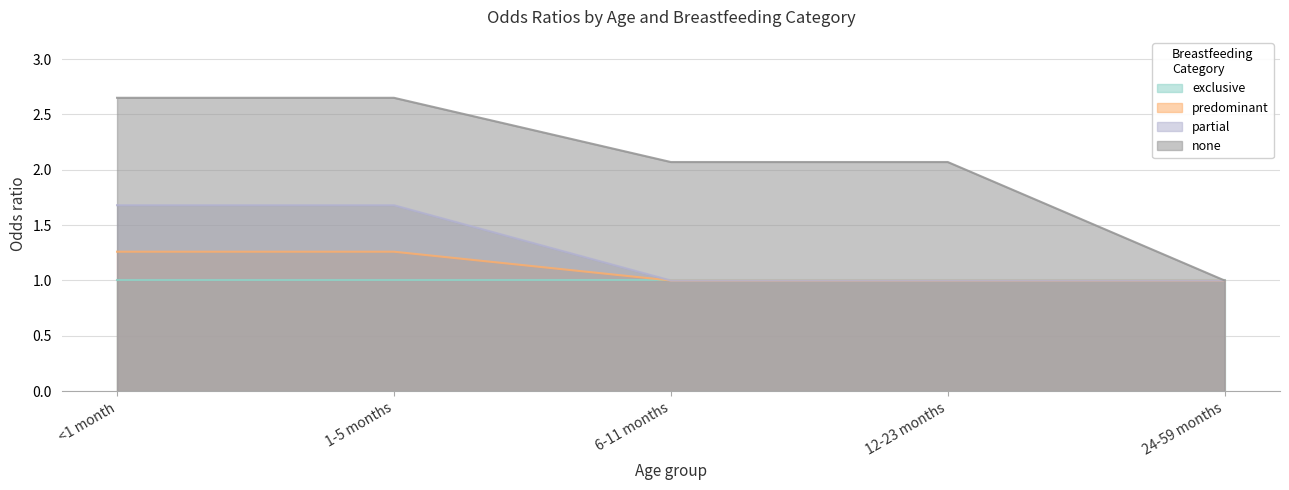

List the labels in order of predominant value, largest first.

<1 month, 1-5 months, 6-11 months, 12-23 months, 24-59 months